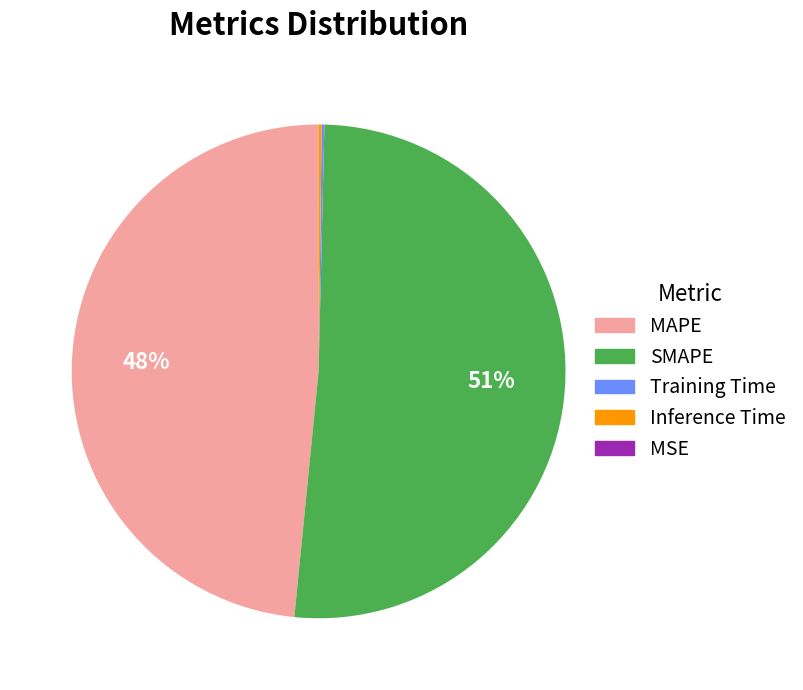

To the nearest percent, what percentage of the pie is MAPE?

48%